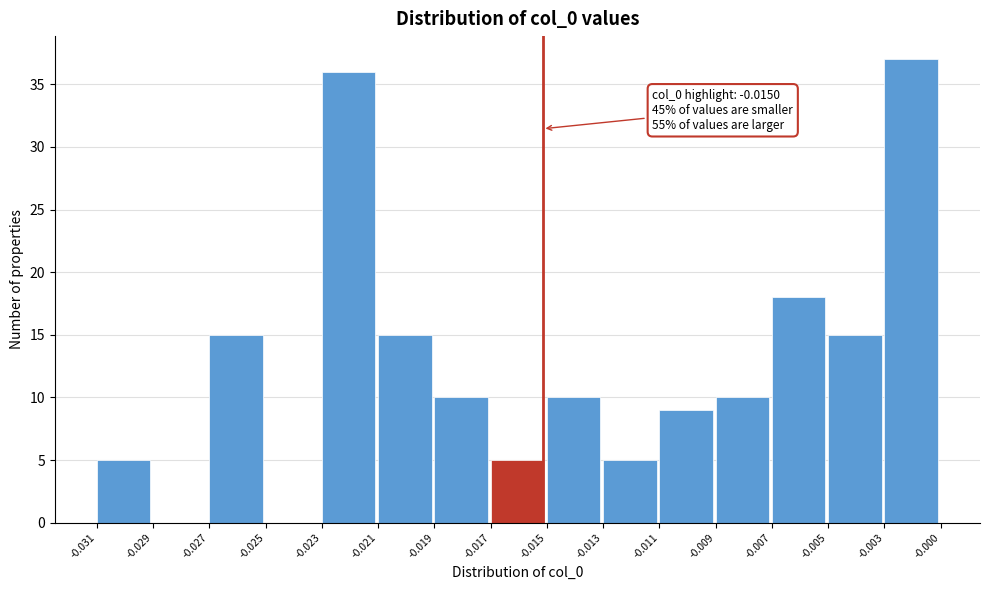

Reading left to right, list all the values displayed in this chart.

-0.031=5	-0.029=0	-0.027=15	-0.025=0	-0.023=36	-0.021=15	-0.019=10	-0.017=5	-0.015=10	-0.013=5	-0.011=9	-0.009=10	-0.007=18	-0.005=15	-0.003=37